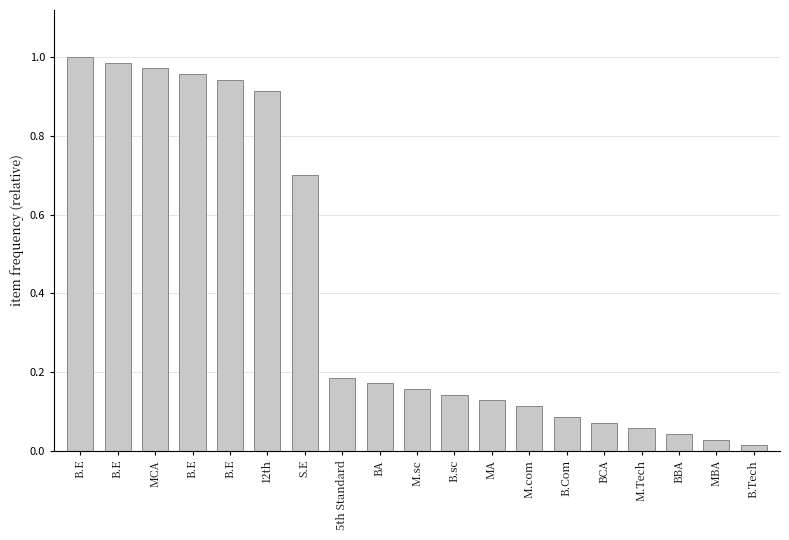

Rank the categories by value from highest to lowest.

B.E, B.E, MCA, B.E, B.E, 12th, S.E, 5th Standard, BA, M.sc, B.sc, MA, M.com, B.Com, BCA, M.Tech, BBA, MBA, B.Tech